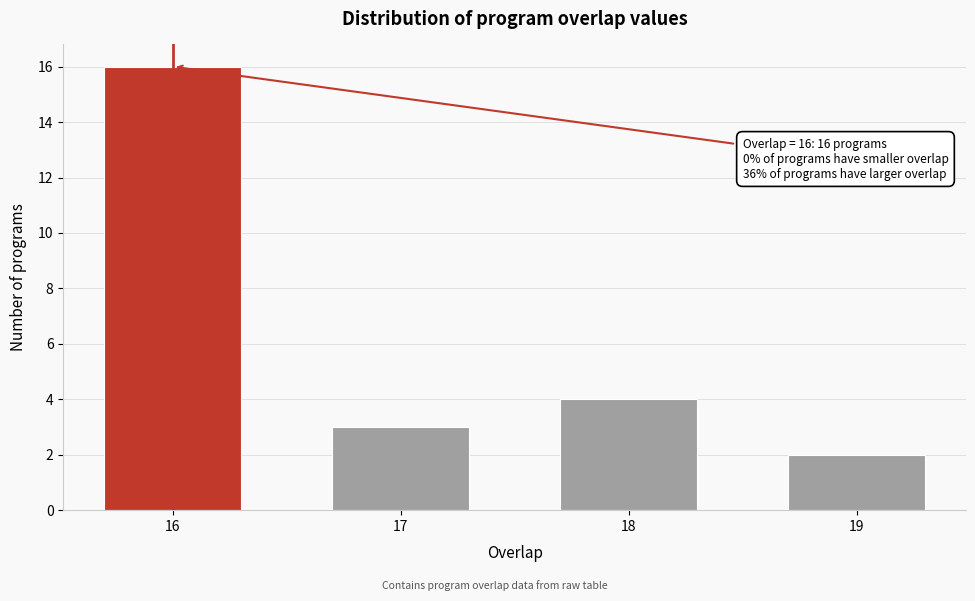

Reading right to left, list all the values displayed in this chart.

2	4	3	16